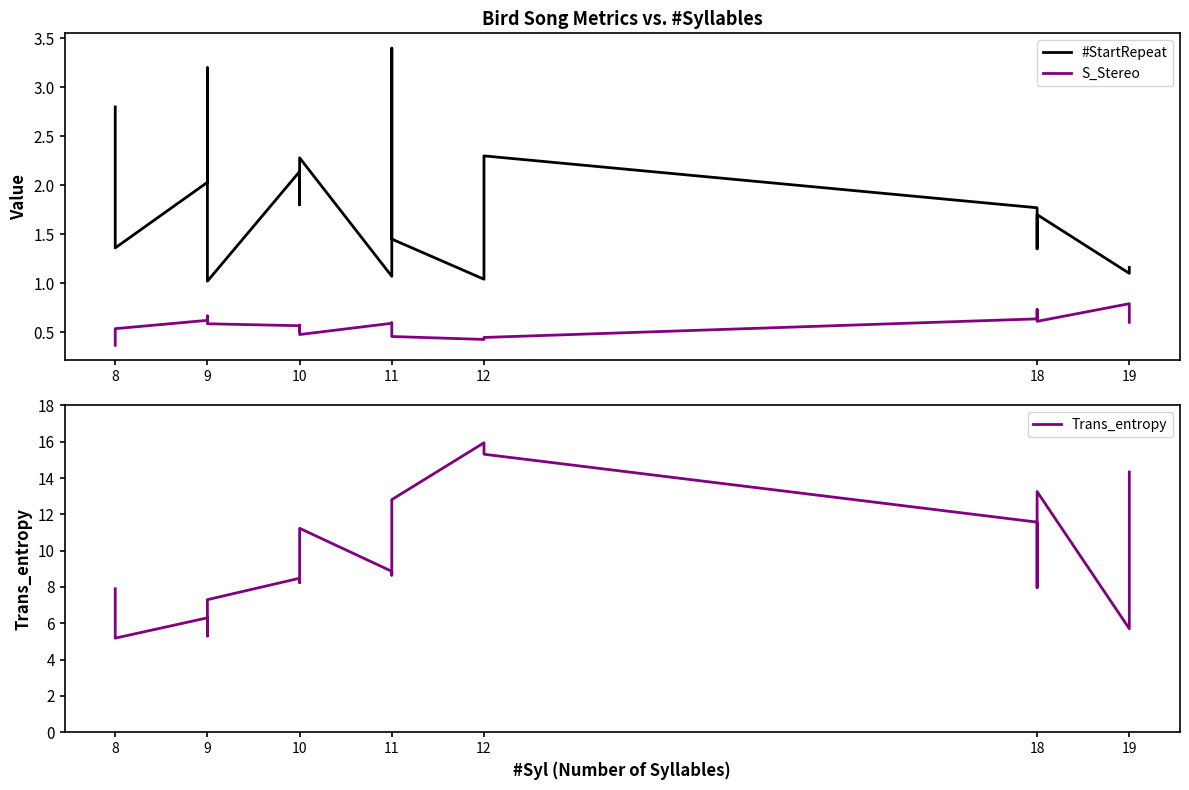

What is the minimum value for S_Stereo?

0.4